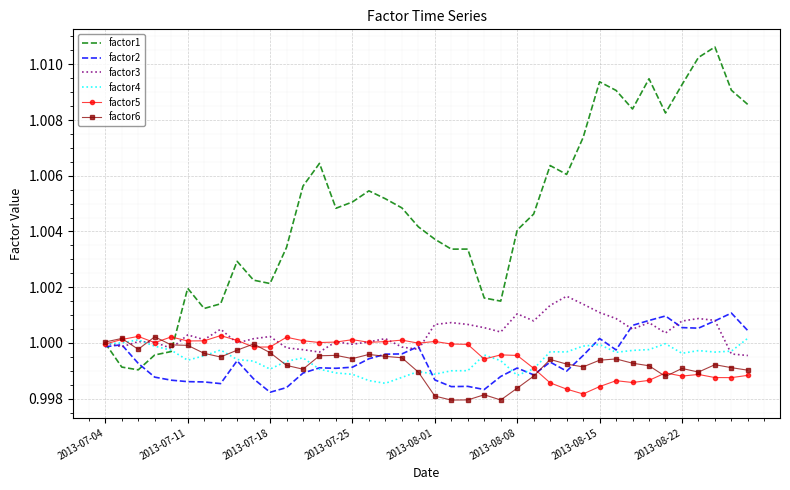

What are all the series names shown in the legend?

factor1, factor2, factor3, factor4, factor5, factor6